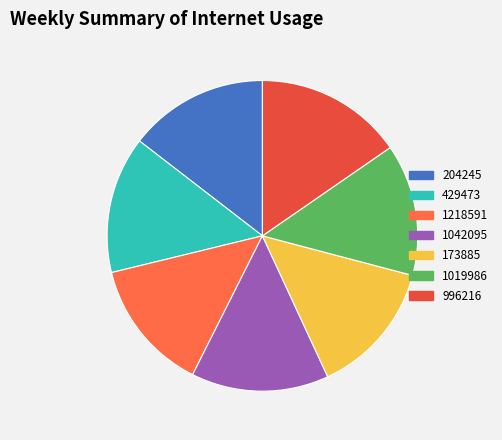

Does 204245 account for over 50% of the chart?

No